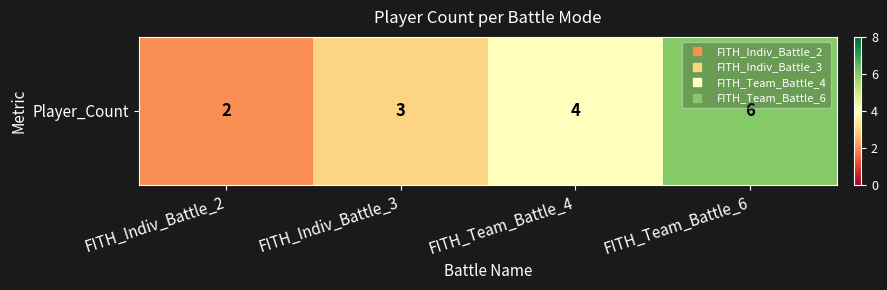

What is the sum of the values at FITH_Team_Battle_4 and FITH_Team_Battle_6?

10